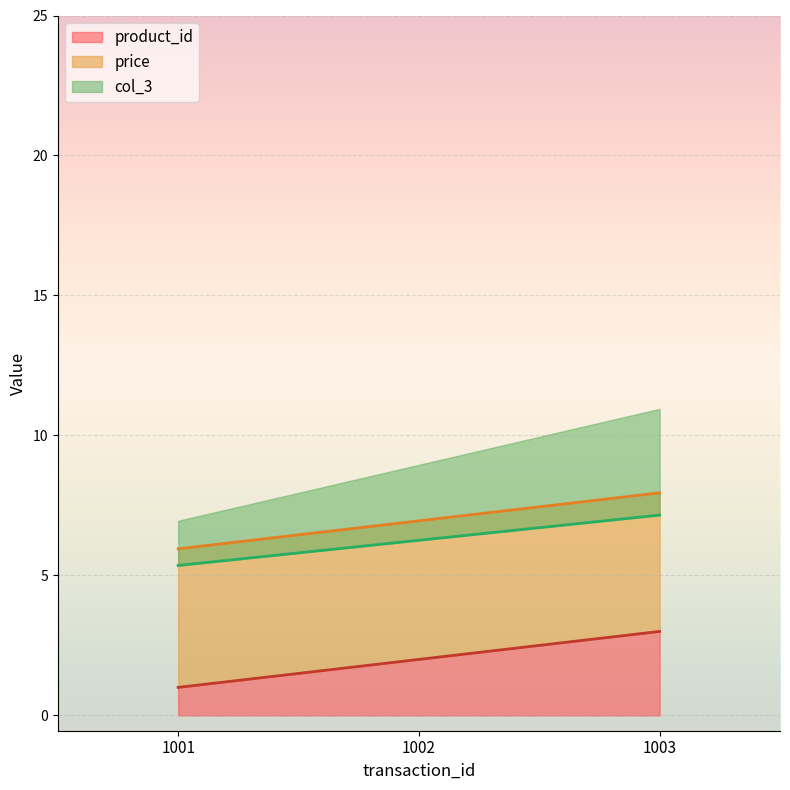

True or false: product_id has a value of 3.0 at 1003.

True